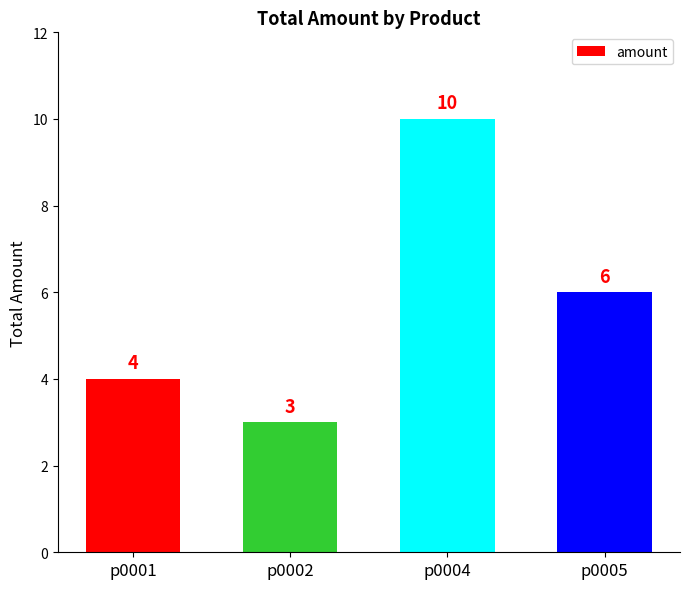

How many bars are there in total?

4